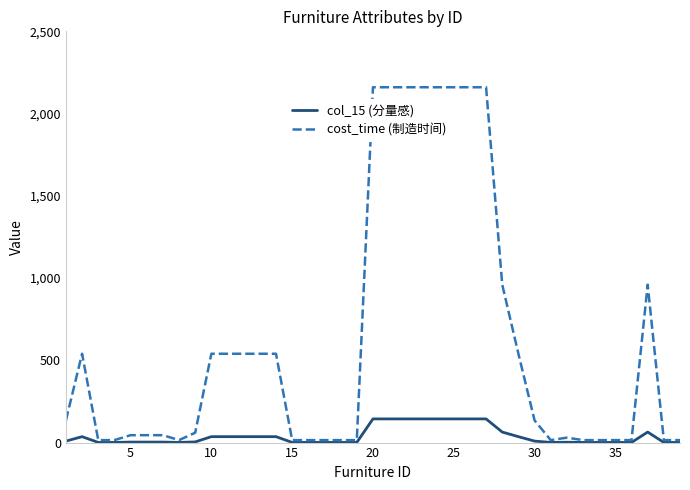

List the series in order of their overall mean, highest first.

cost_time (制造时间), col_15 (分量感)